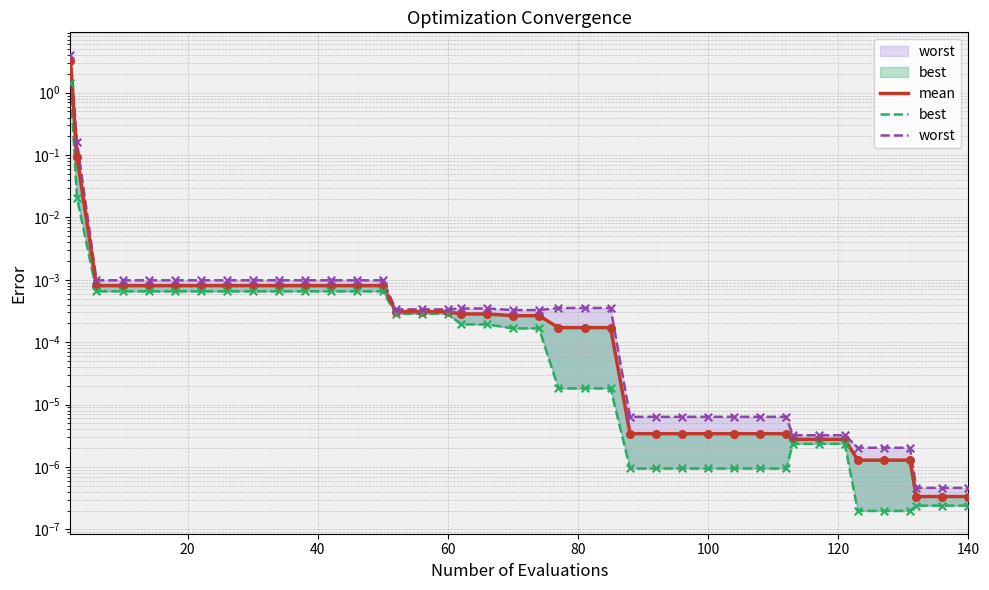

Which series has the widest spread of Y values?

worst